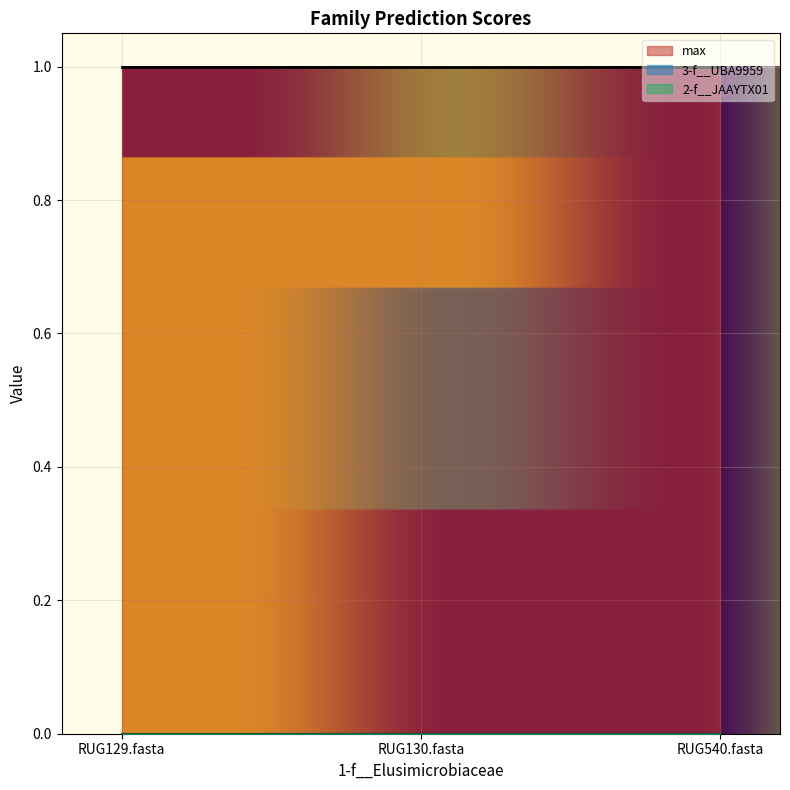

What position from the right is RUG540.fasta?

1